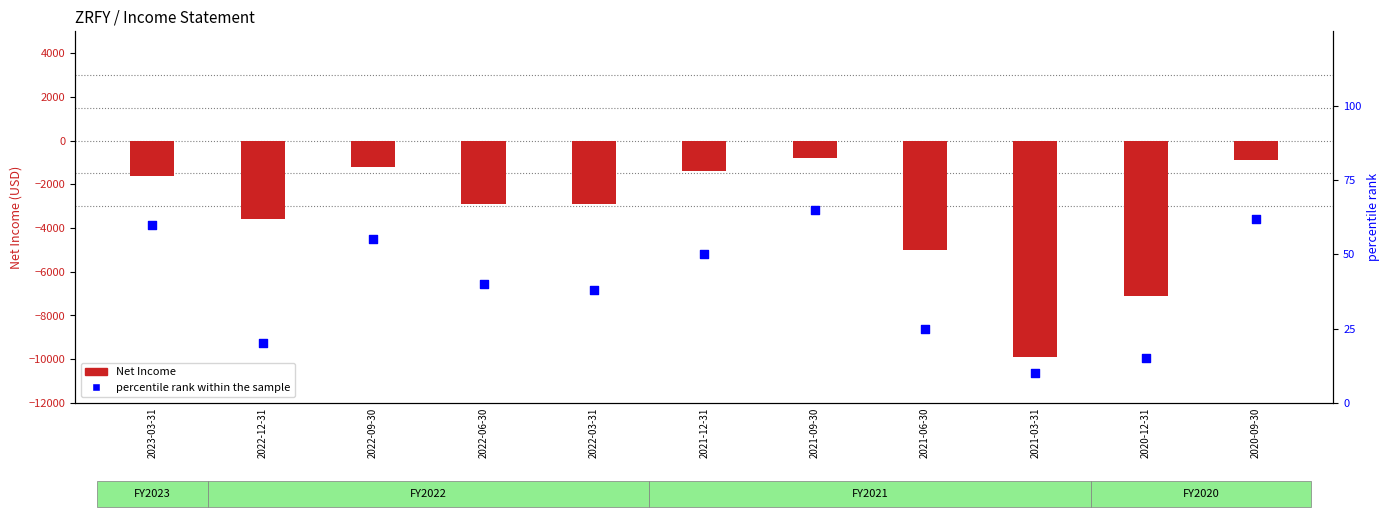

At which category is the sum across all series the highest?

2021-09-30